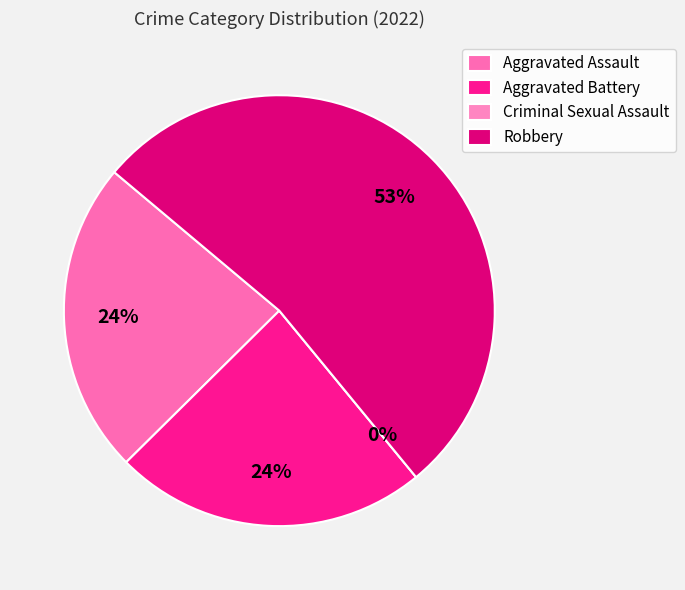

Rank the categories by value from lowest to highest.

Criminal Sexual Assault, Aggravated Assault, Aggravated Battery, Robbery